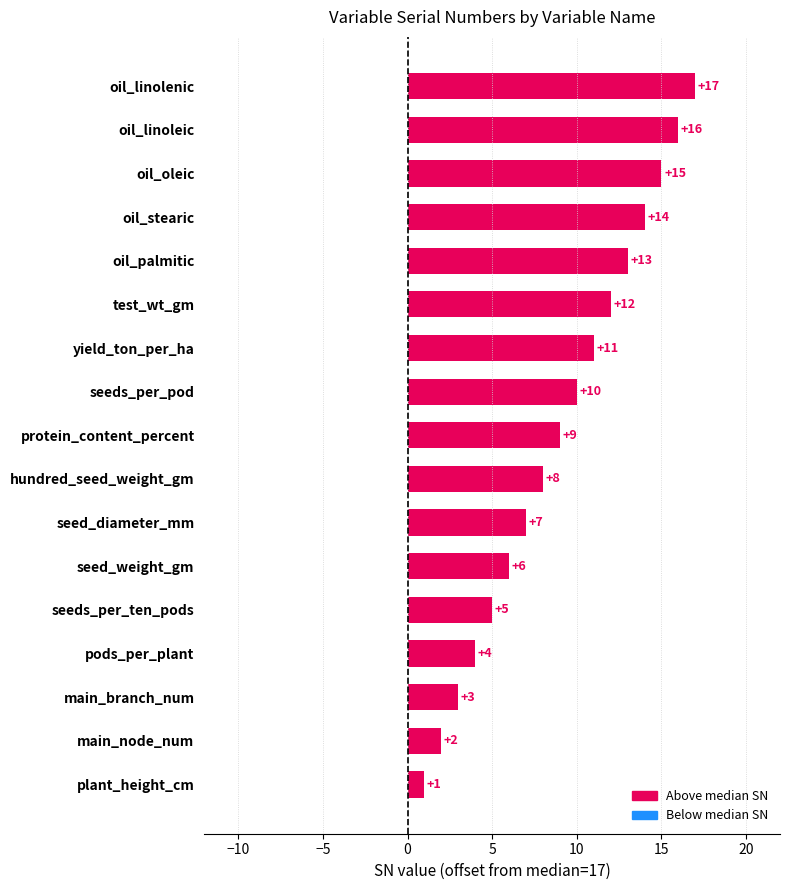

What is the minimum value shown in the chart?

1